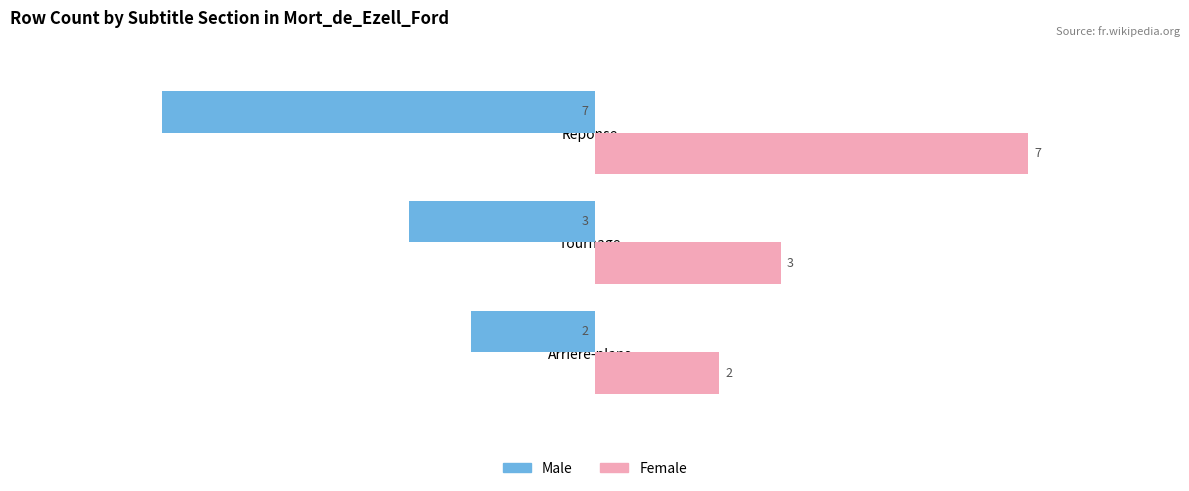

At Tournage, list the series in order from smallest to largest.

Male, Female